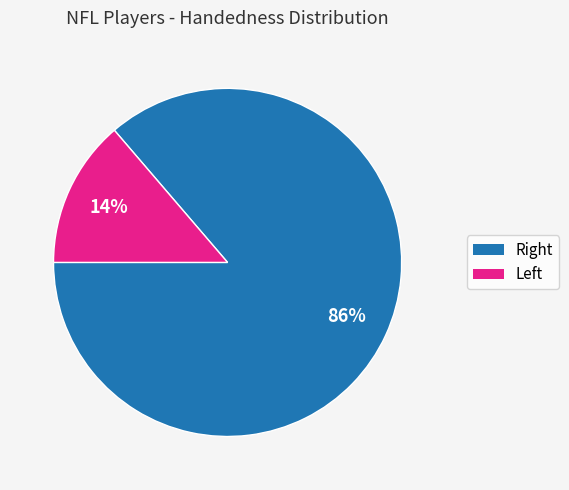

To the nearest percent, what is the average slice percentage?

50%